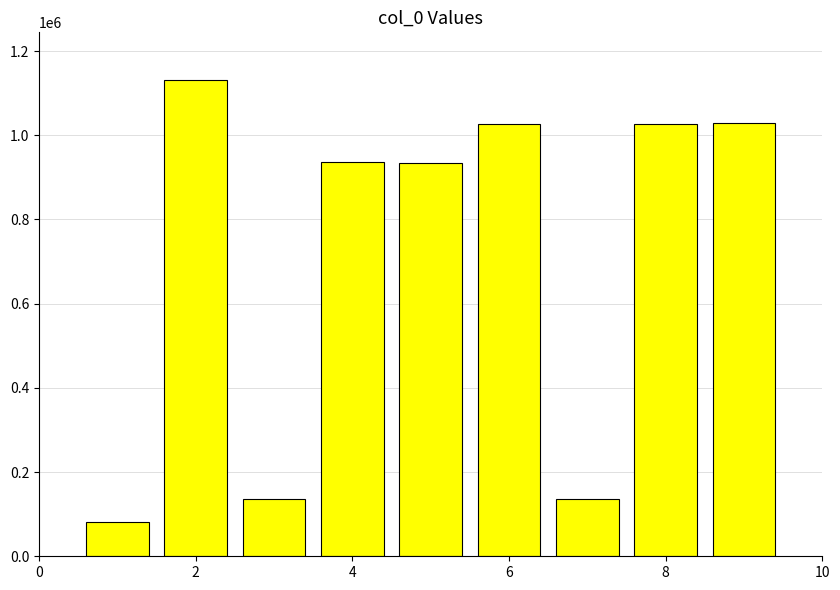

What is the average value?

715388